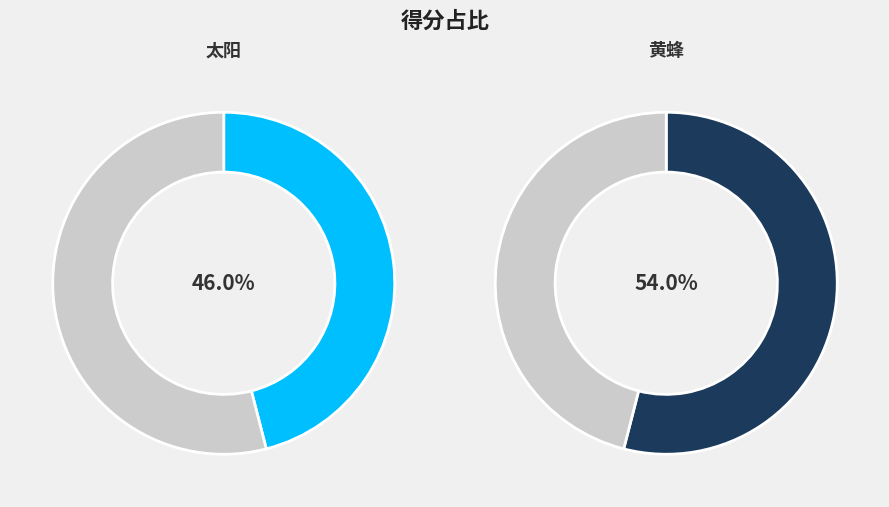

Do 黄蜂 and 太阳 together represent more than half of the pie?

Yes